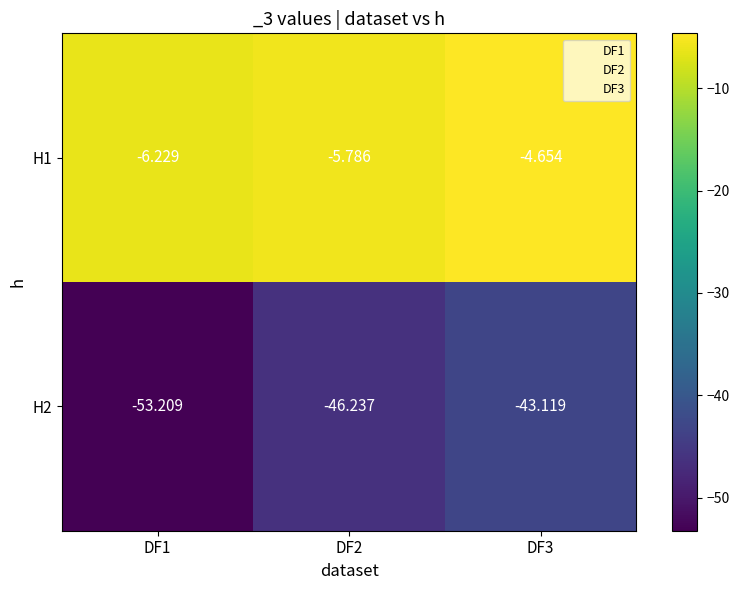

Is the value of H2 at DF1 greater than the value of H1 at DF2?

No